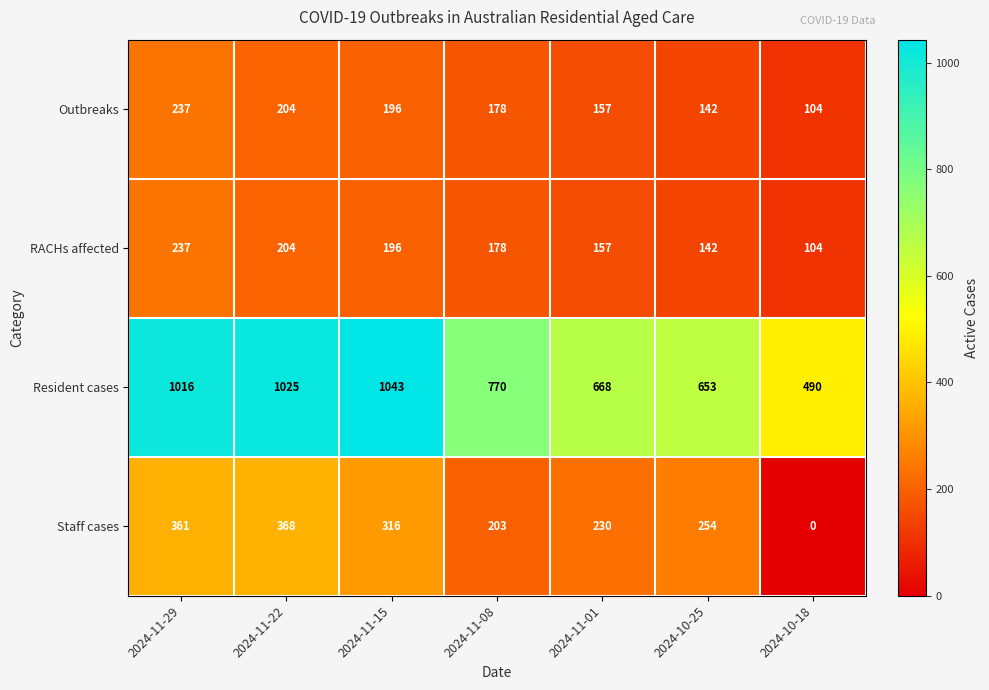

Reading right to left, list all the values displayed in this chart.

Outbreaks: 2024-10-18=104	2024-10-25=142	2024-11-01=157	2024-11-08=178	2024-11-15=196	2024-11-22=204	2024-11-29=237
RACHs affected: 2024-10-18=104	2024-10-25=142	2024-11-01=157	2024-11-08=178	2024-11-15=196	2024-11-22=204	2024-11-29=237
Resident cases: 2024-10-18=490	2024-10-25=653	2024-11-01=668	2024-11-08=770	2024-11-15=1043	2024-11-22=1025	2024-11-29=1016
Staff cases: 2024-10-18=0	2024-10-25=254	2024-11-01=230	2024-11-08=203	2024-11-15=316	2024-11-22=368	2024-11-29=361